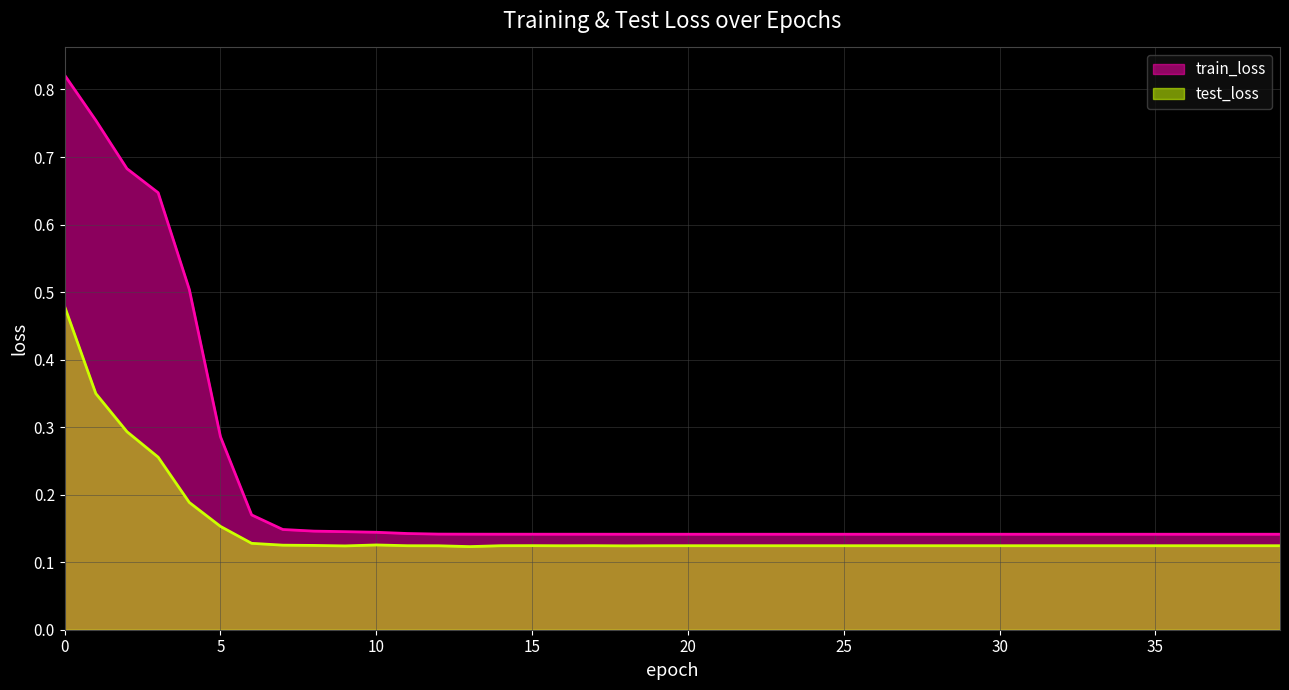

Which series has the largest total across all categories?

train_loss